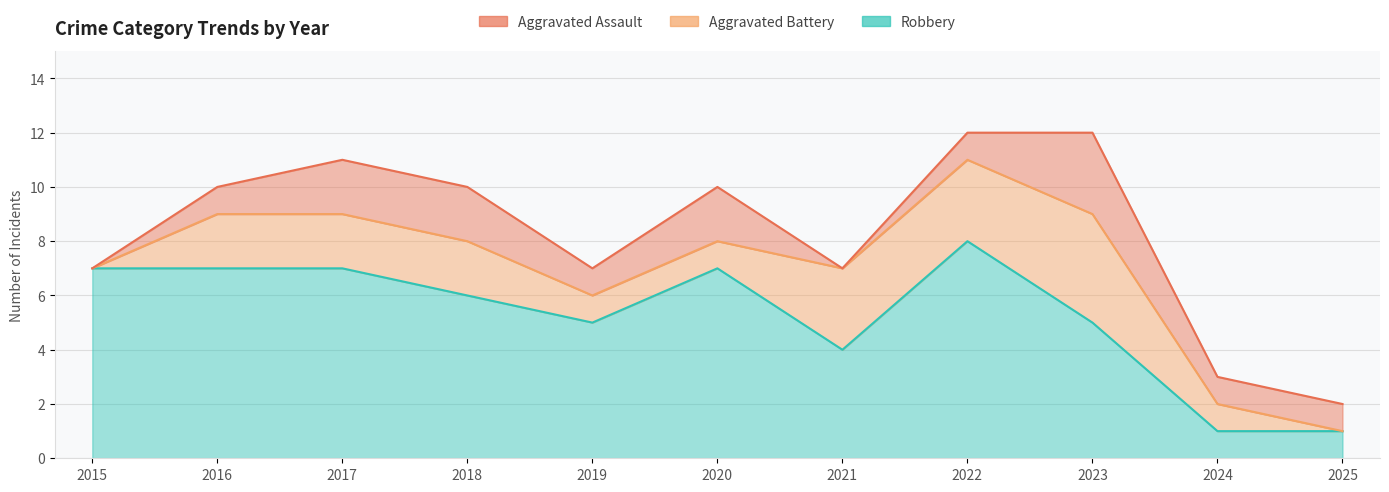

Where is Robbery nearest to the value 4?

2021